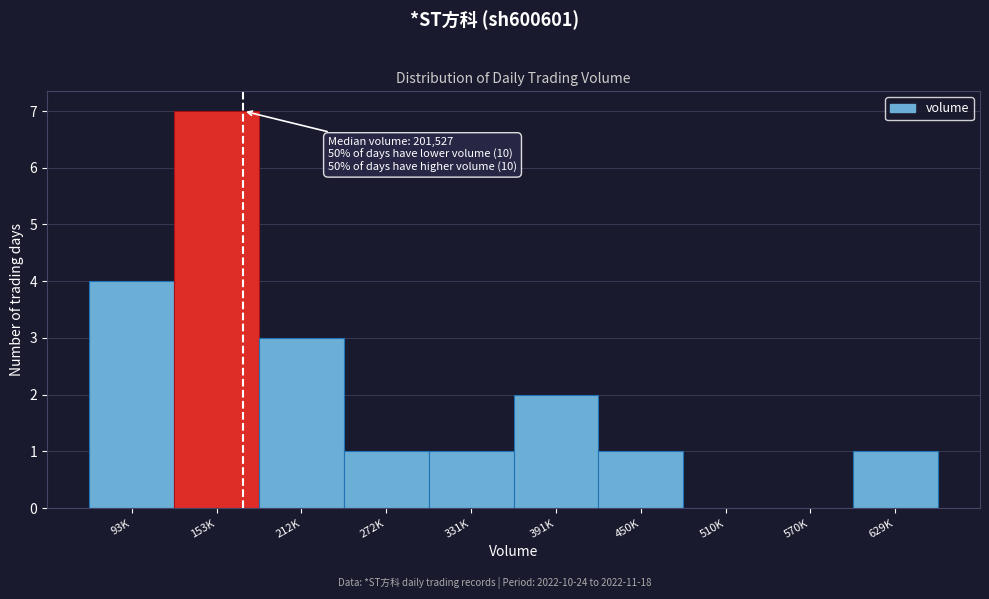

Reading left to right, what are all the values shown in this chart?

93K=4	153K=7	212K=3	272K=1	331K=1	391K=2	450K=1	510K=0	570K=0	629K=1